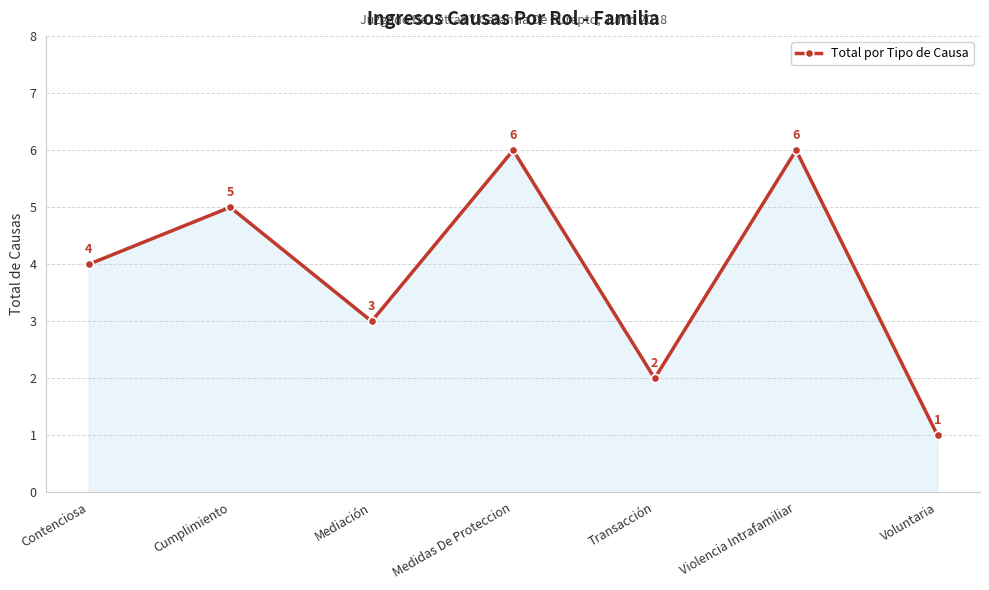

What is the label of the 1st point from the left?

Contenciosa